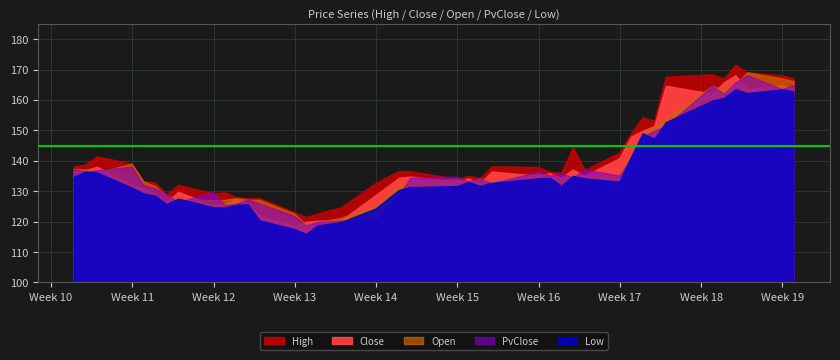

True or false: Close and Low intersect in this chart.

False